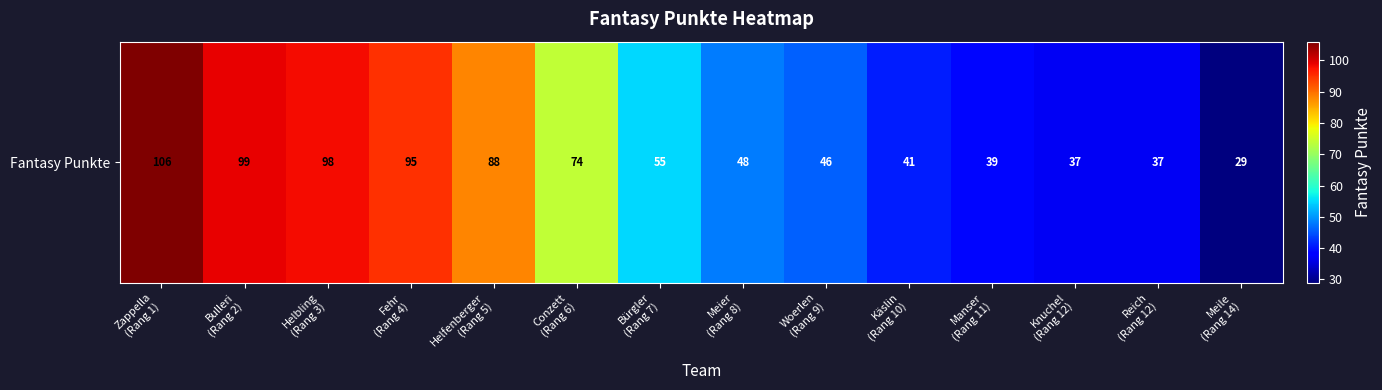

Rank the categories by value from highest to lowest.

Zappella
(Rang 1), Bulleri
(Rang 2), Helbling
(Rang 3), Fehr
(Rang 4), Helfenberger
(Rang 5), Conzett
(Rang 6), Bürgler
(Rang 7), Meier
(Rang 8), Woerlen
(Rang 9), Käslin
(Rang 10), Manser
(Rang 11), Knuchel
(Rang 12), Reich
(Rang 12), Meile
(Rang 14)